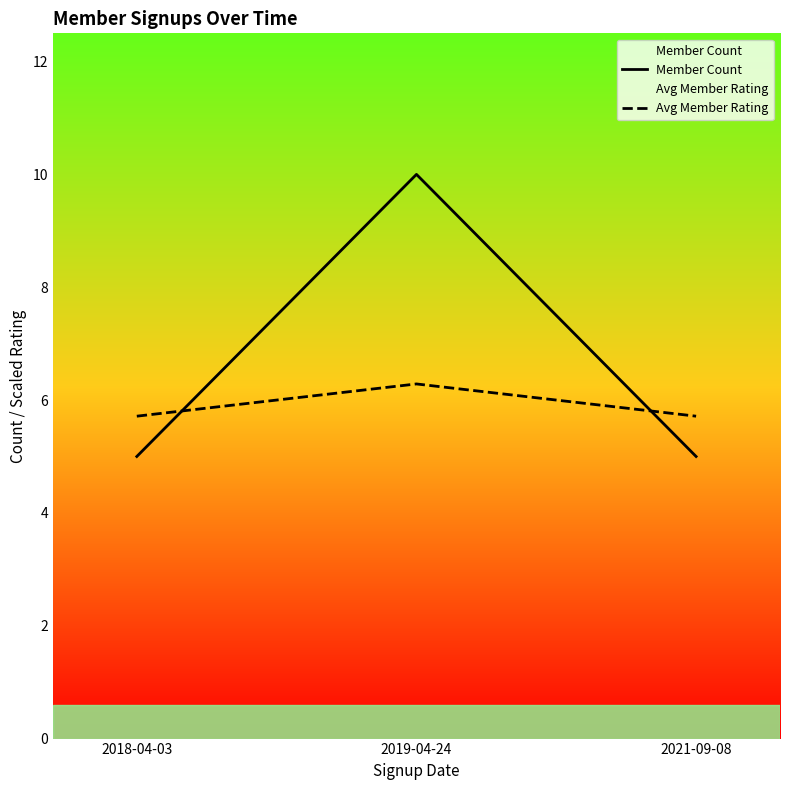

Count the number of categories in the chart.

3